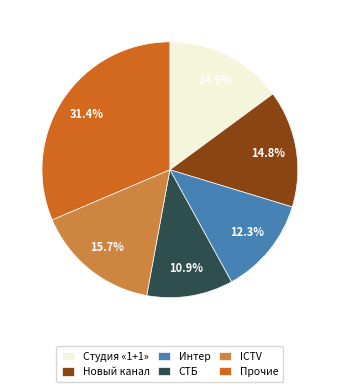

Which slice is the smallest?

СТБ